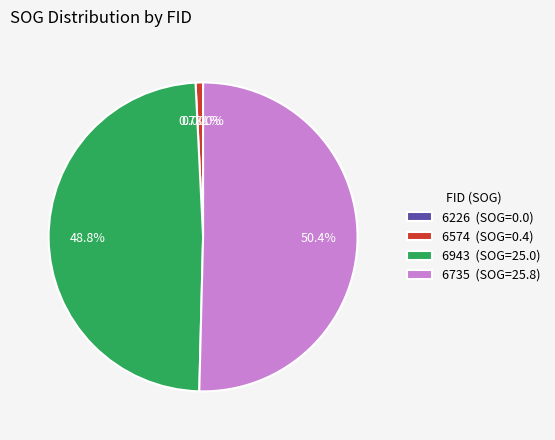

Which slice represents more than half of the pie?

6735